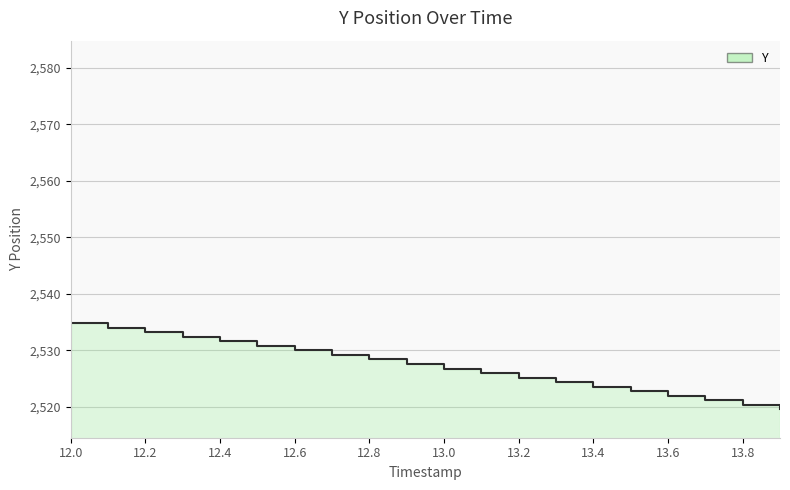

Where is the data nearest to the value 2527?

13.0